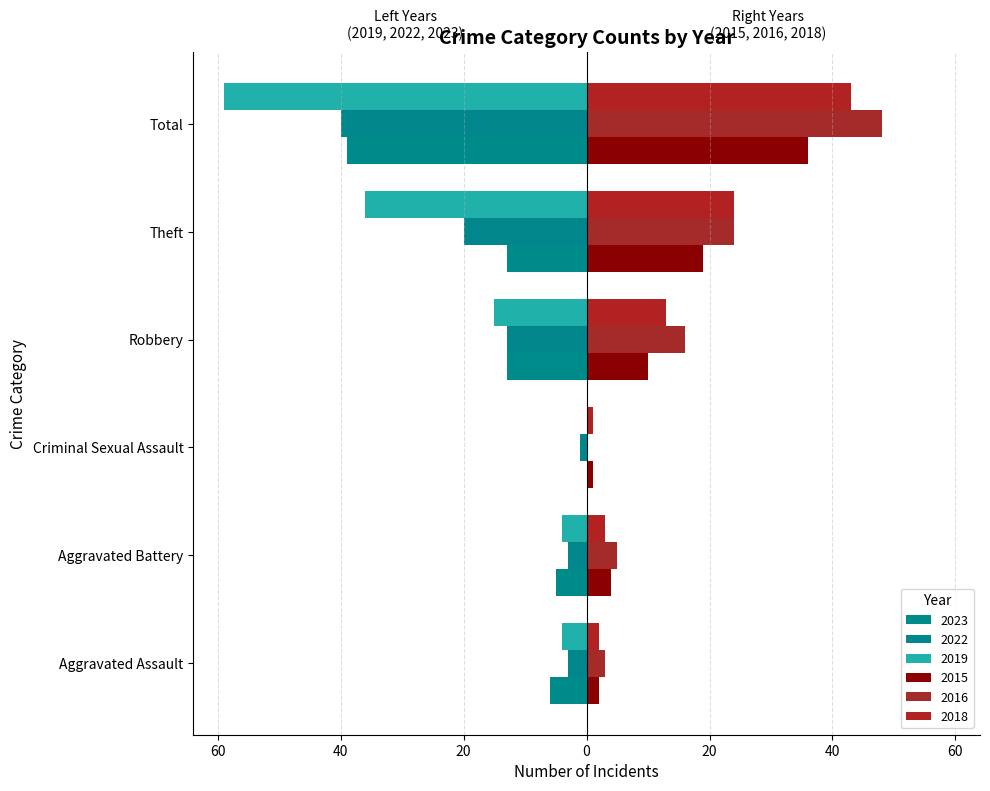

What is the sum of the 2016 values at Aggravated Assault and Theft?

27